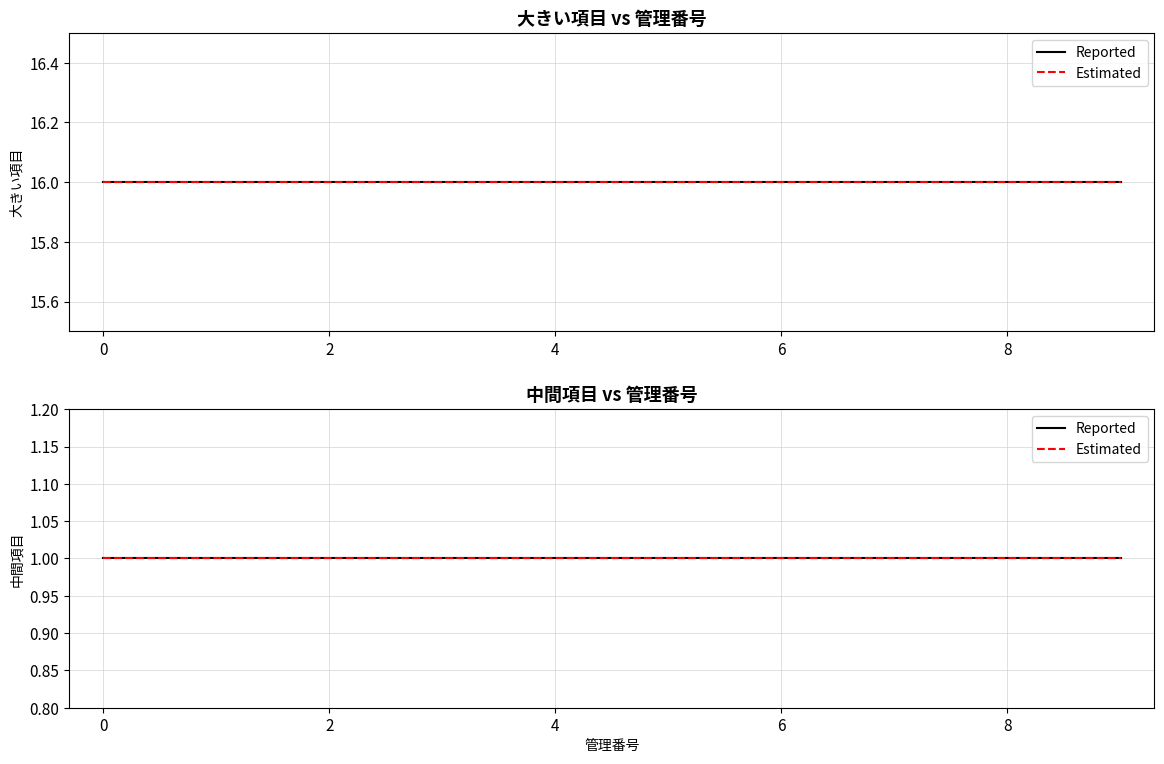

True or false: 中間項目 and 大きい項目 cross at least once.

False